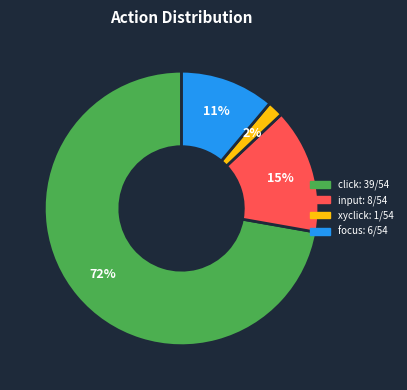

To the nearest percent, what is the difference between the largest and smallest slice percentages?

70%